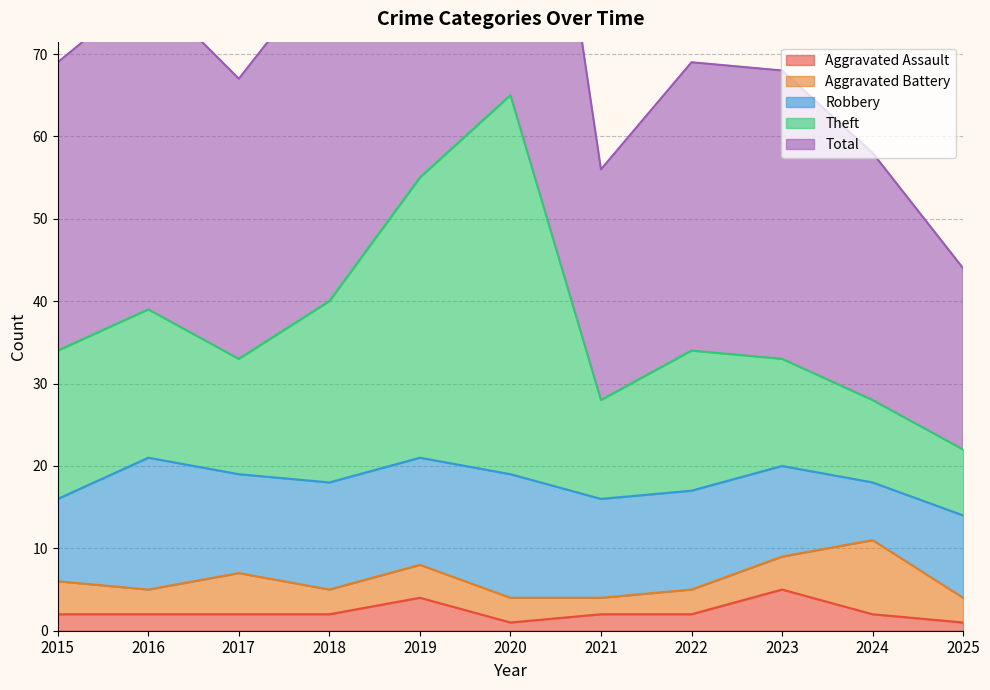

Which series has the widest spread of values?

Total